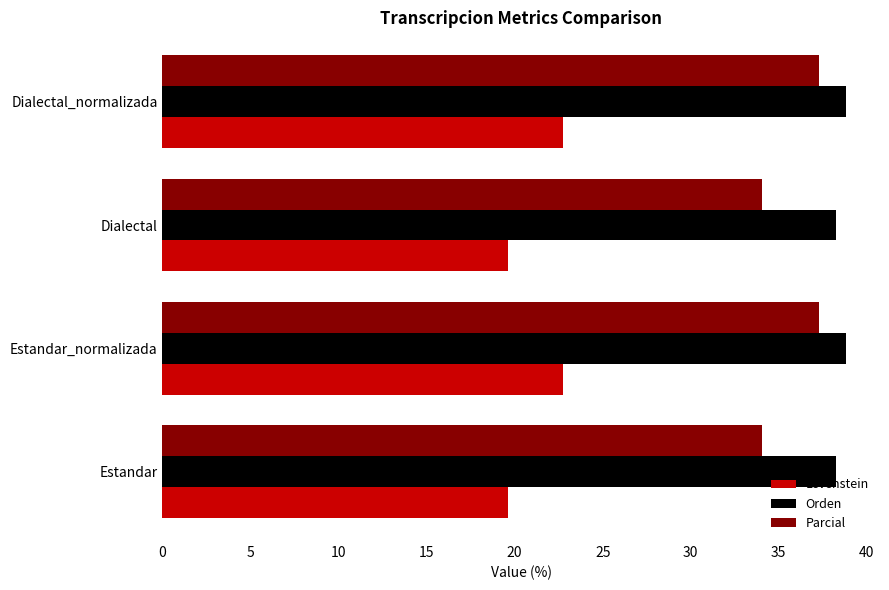

Which series has the widest spread of values?

Parcial